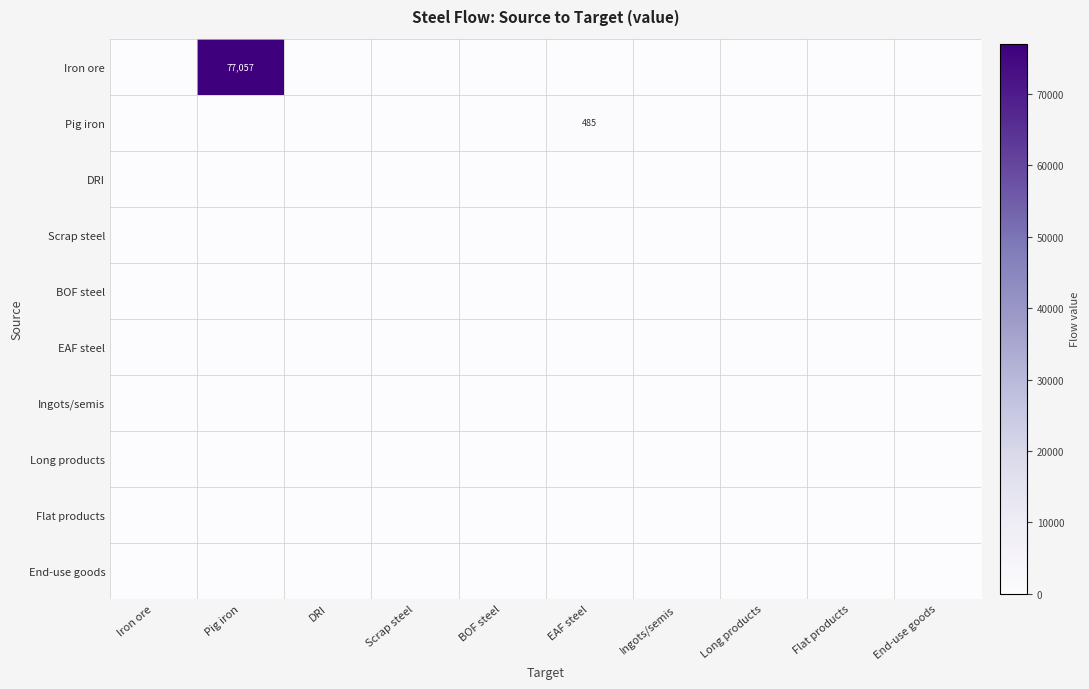

List the labels in order of Scrap steel value, smallest first.

Iron ore, Pig iron, DRI, Scrap steel, BOF steel, EAF steel, Ingots/semis, Long products, Flat products, End-use goods